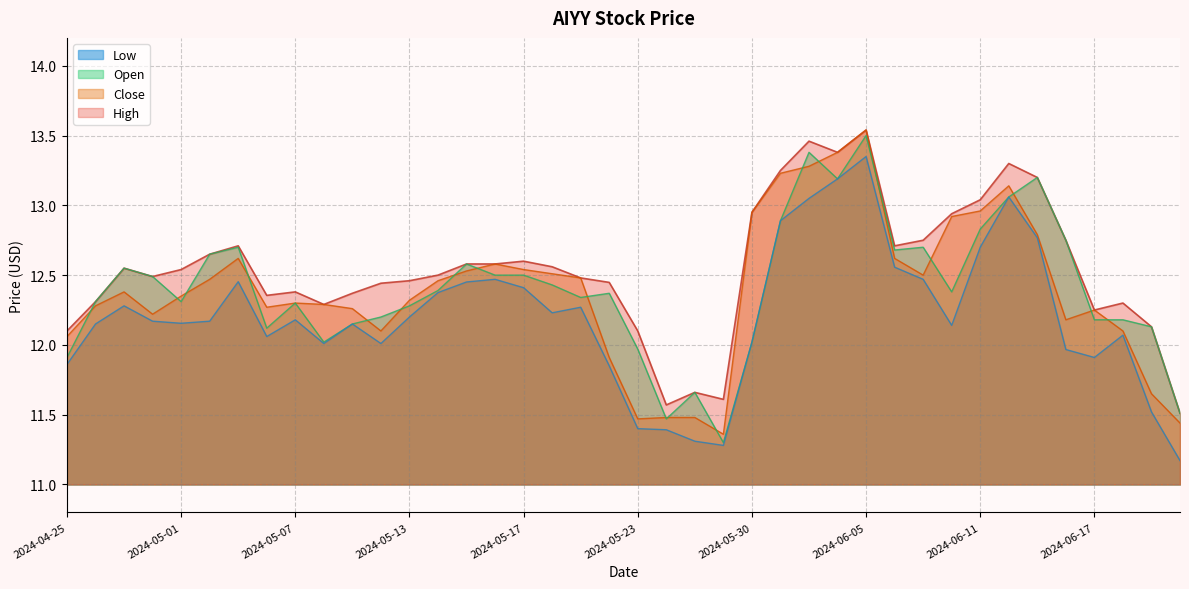

What position from the right is 2024-05-06?

33